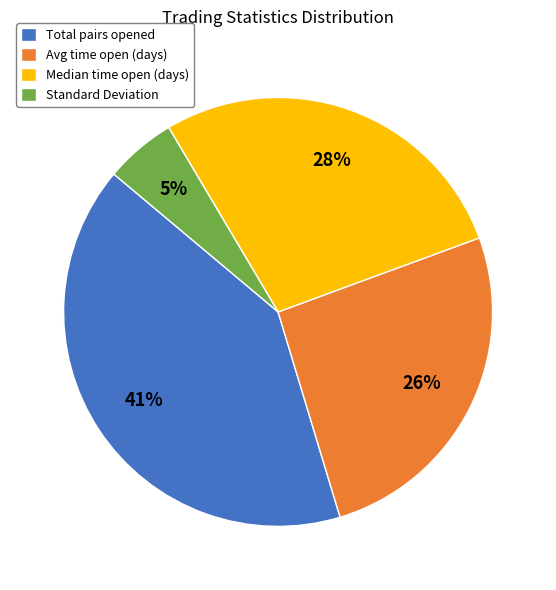

To the nearest percent, what percentage of the pie is Median time open (days)?

28%